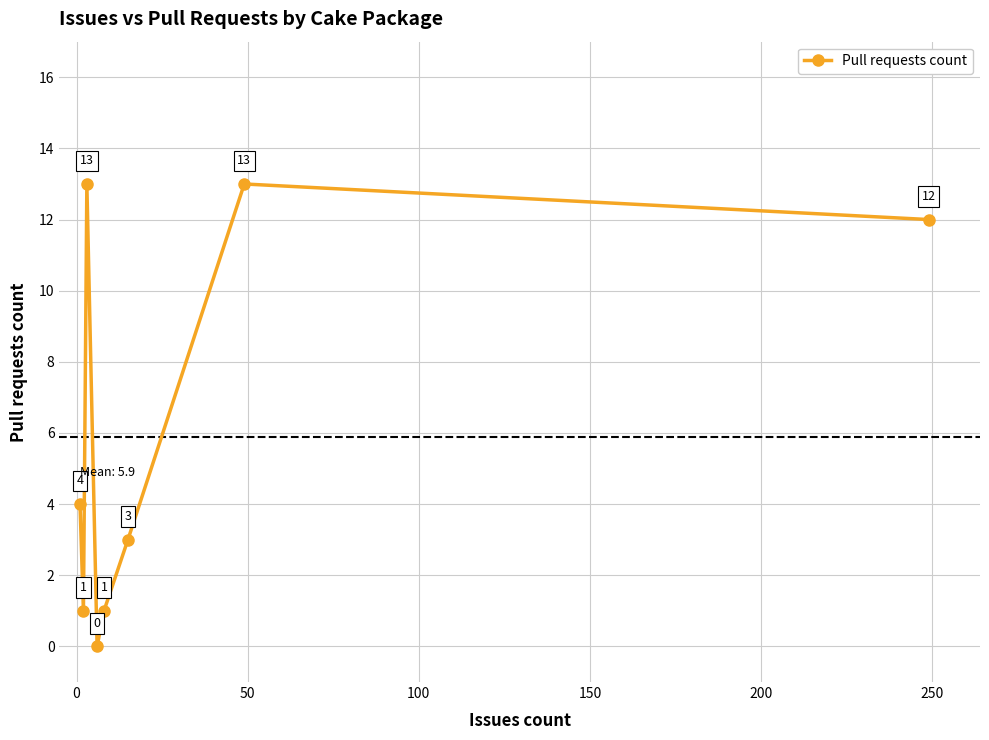

True or false: there are more than 0 points higher than both neighbors.

True